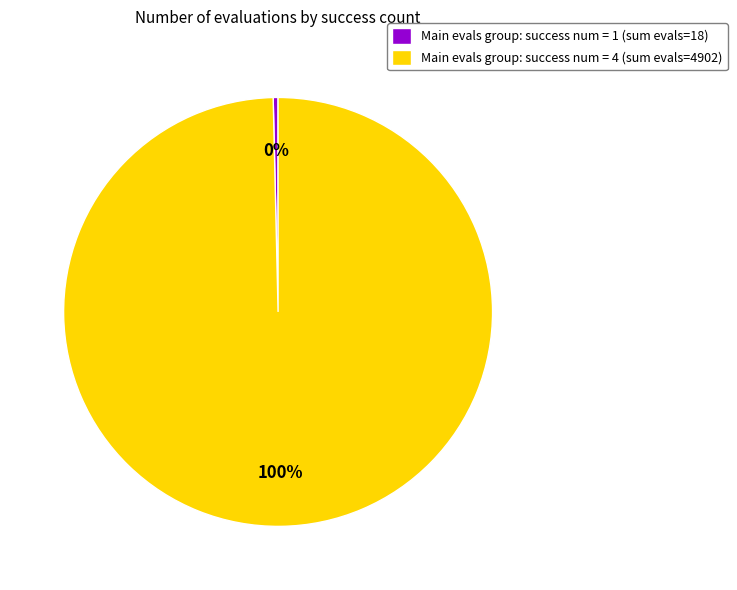

Between Main evals group: success num = 1 (sum evals=18) and Main evals group: success num = 4 (sum evals=4902), which is larger?

Main evals group: success num = 4 (sum evals=4902)